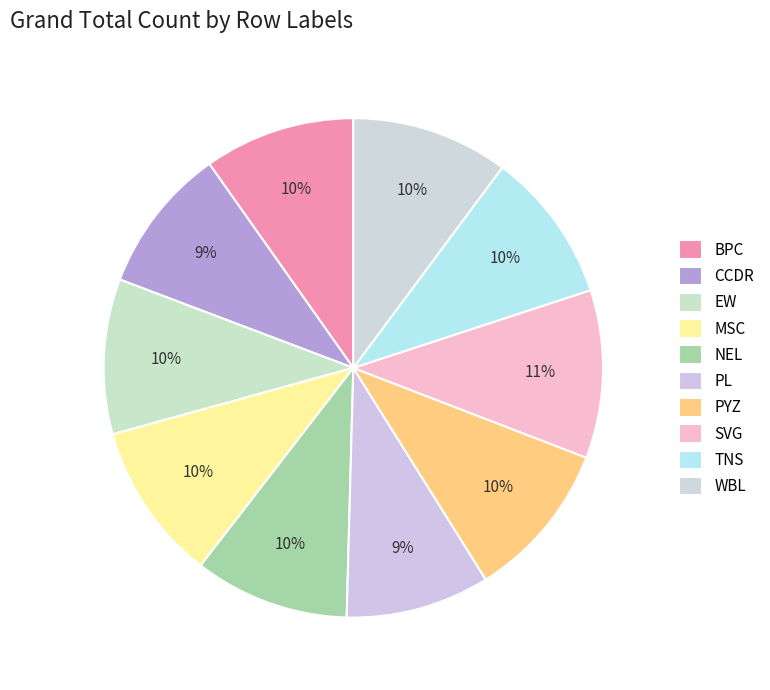

How many slices are in this pie chart?

10